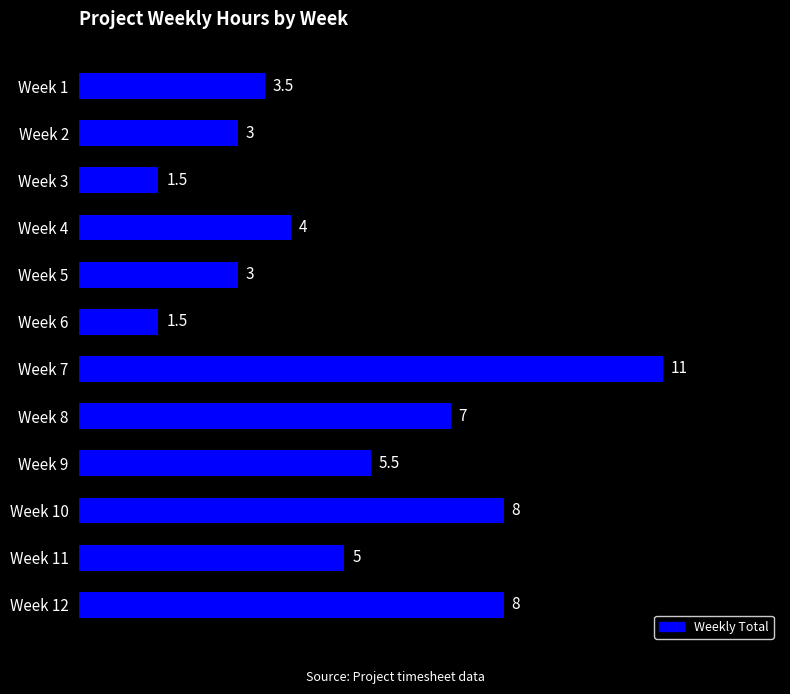

What is the change in value from Week 1 to Week 3?

-2.0